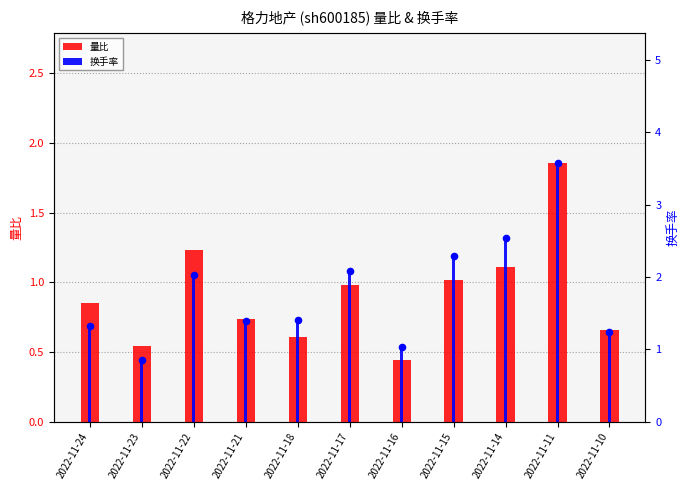

At which category is the sum across all series the highest?

2022-11-11